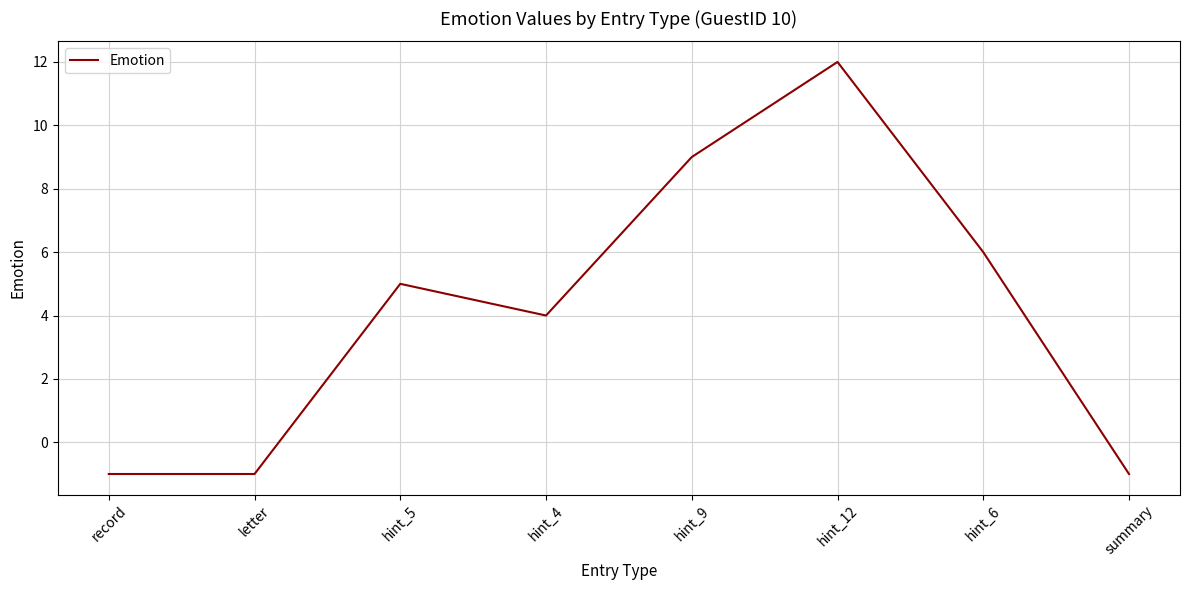

What is the difference between the values at hint_12 and hint_4?

8